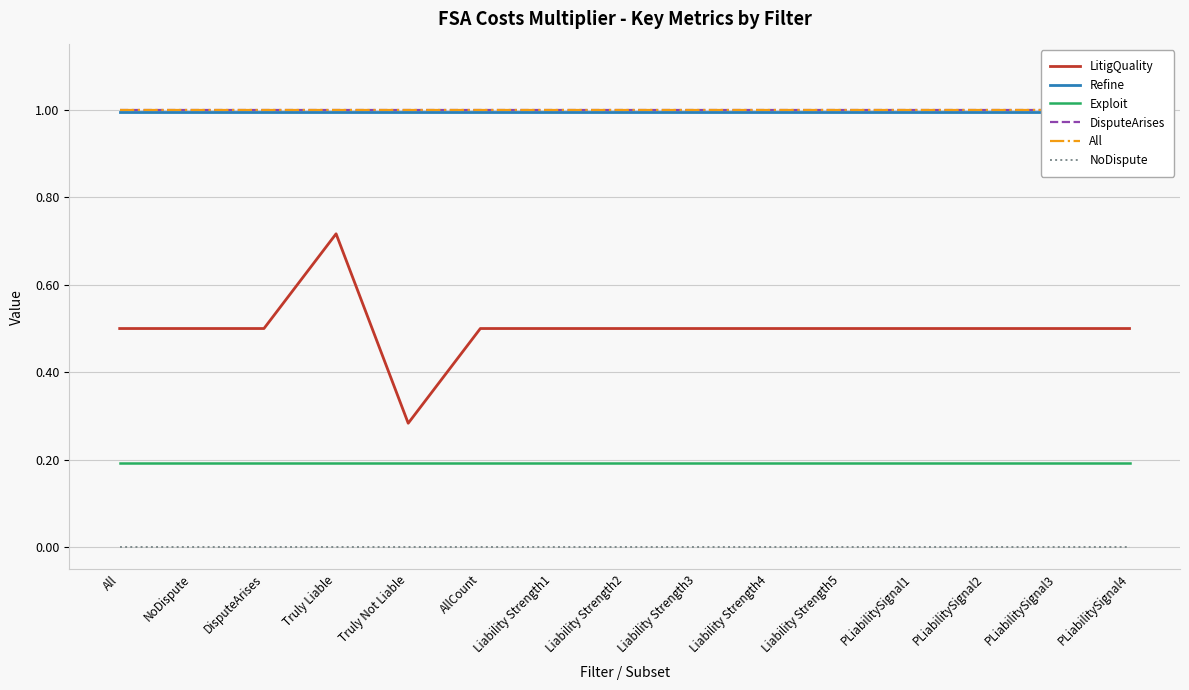

At which label does LitigQuality reach its peak?

Truly Liable